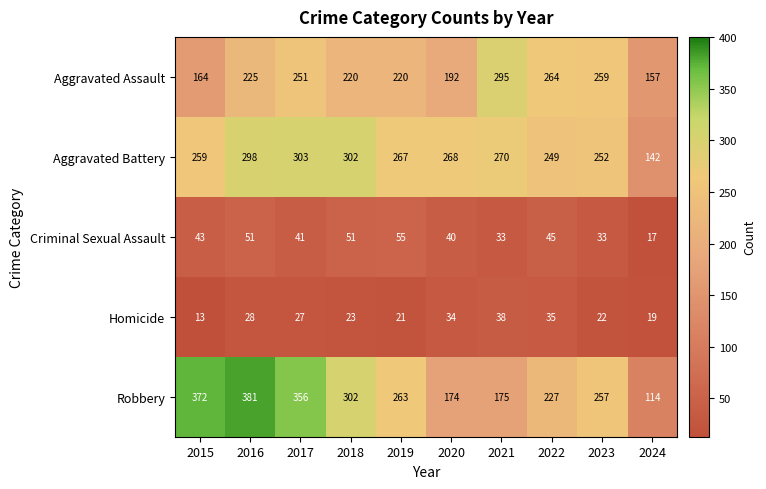

At how many categories does at least one series exceed 97?

10